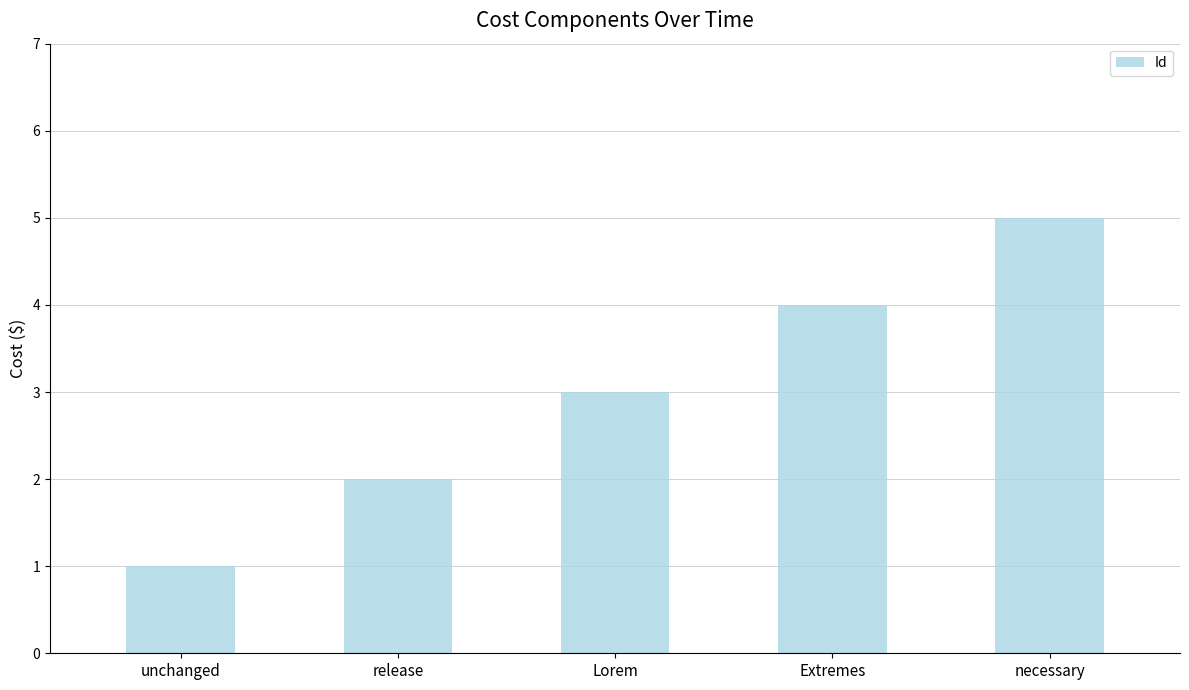

What is the sum of the values at Extremes and unchanged?

5